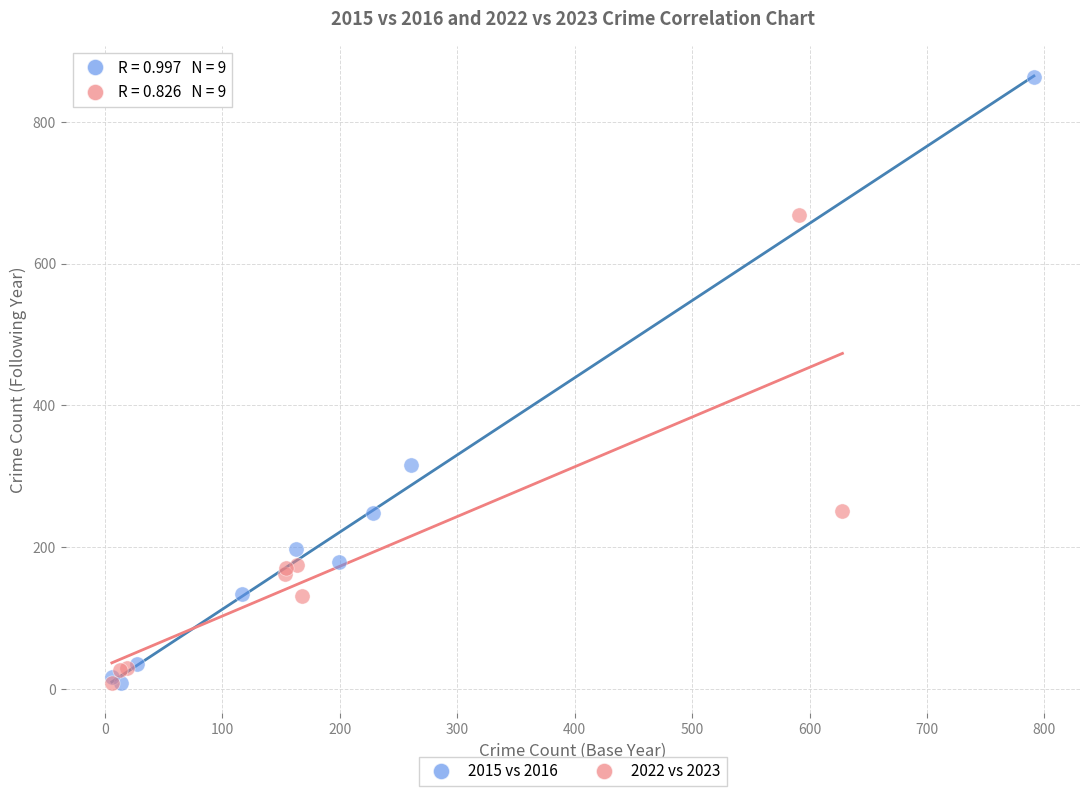

Which series has the widest spread of Y values?

2015 vs 2016